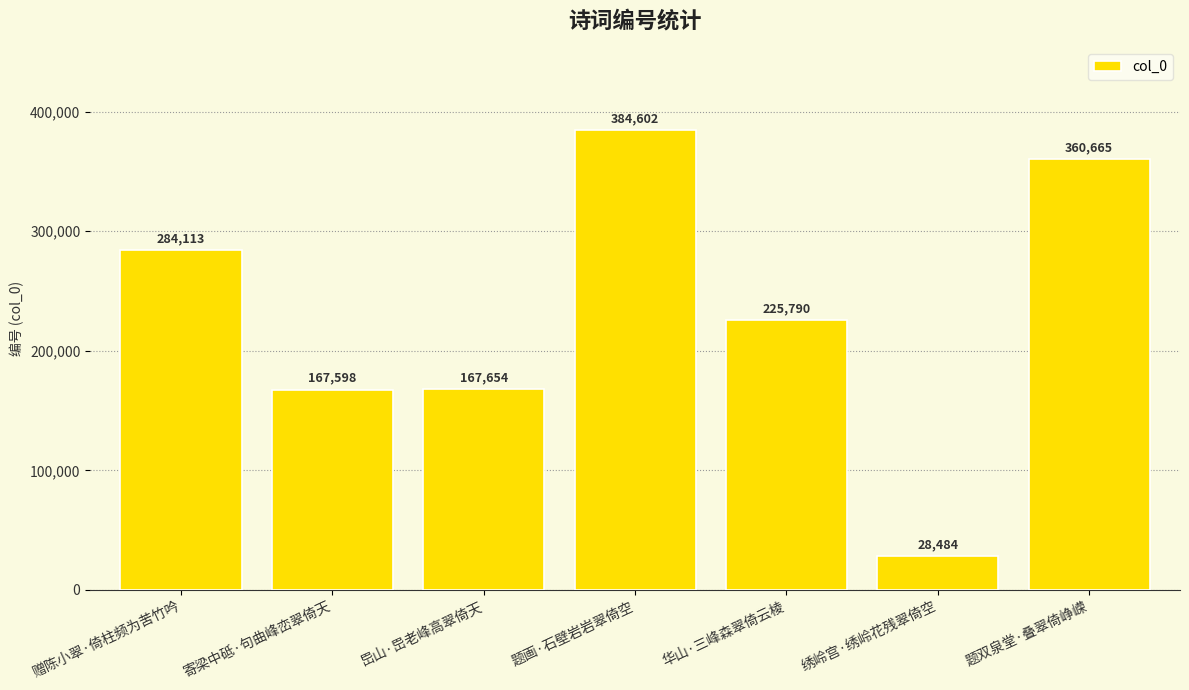

At which label is the value closest to 206543?

华山·三峰森翠倚云棱